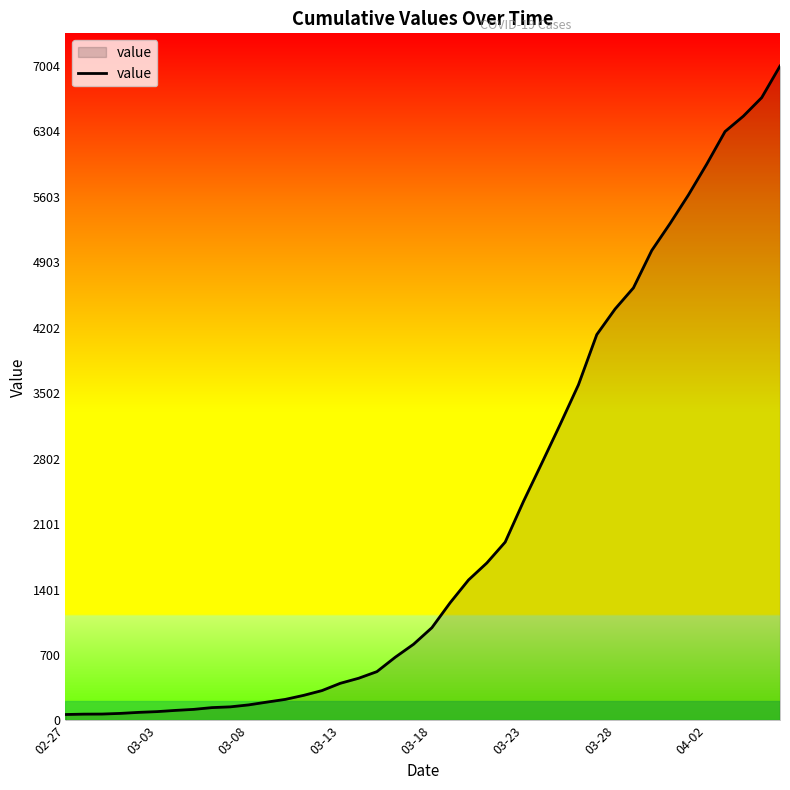

What is the maximum value shown in the chart?

7004